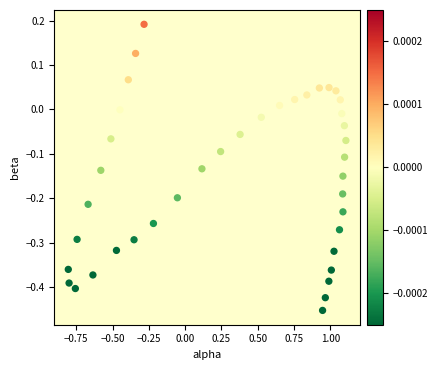

What is the range of Y values (max minus min)?

0.6